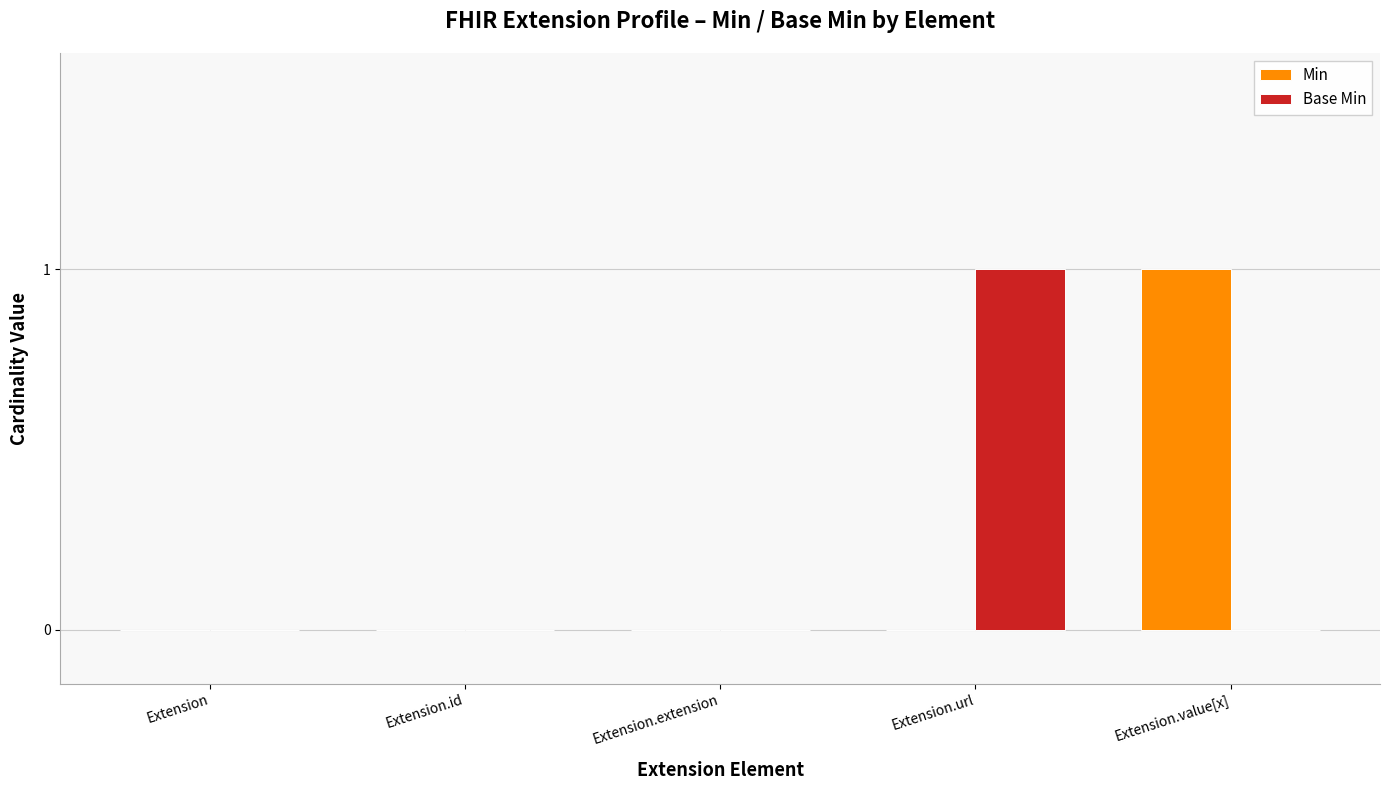

Reading right to left, extract all data points from this chart.

Min: Extension.value[x]=1	Extension.url=0	Extension.extension=0	Extension.id=0	Extension=0
Base Min: Extension.value[x]=0	Extension.url=1	Extension.extension=0	Extension.id=0	Extension=0